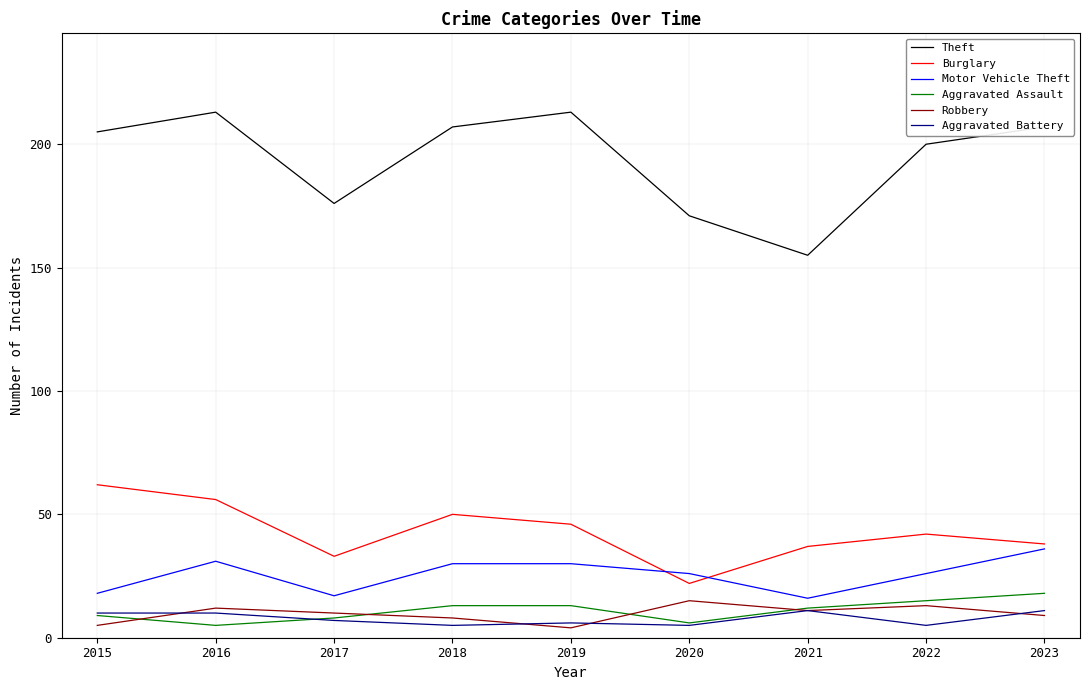

Reading left to right, extract all data points from this chart.

Theft: 205	213	176	207	213	171	155	200	207
Burglary: 62	56	33	50	46	22	37	42	38
Motor Vehicle Theft: 18	31	17	30	30	26	16	26	36
Aggravated Assault: 9	5	8	13	13	6	12	15	18
Robbery: 5	12	10	8	4	15	11	13	9
Aggravated Battery: 10	10	7	5	6	5	11	5	11